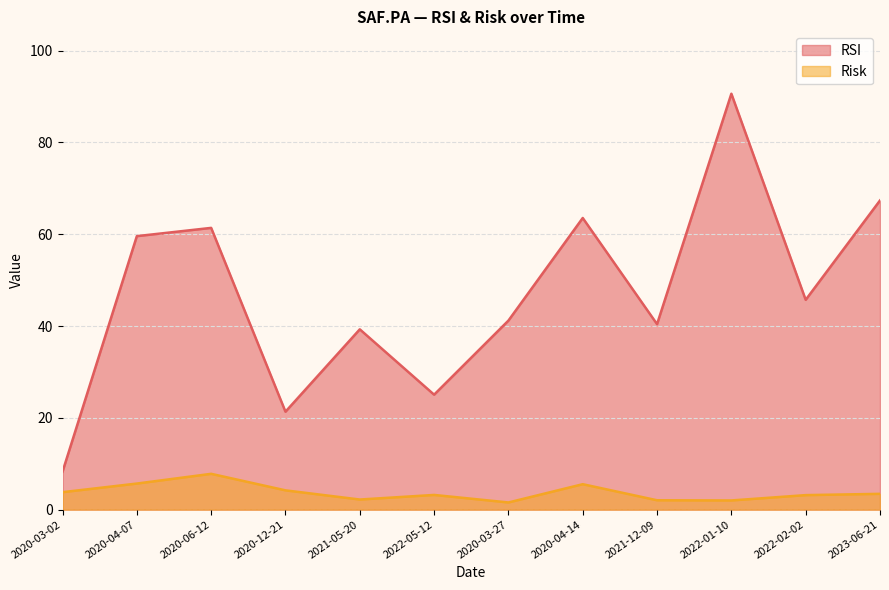

True or false: RSI has a value of 7.7 at 2022-05-12.

False